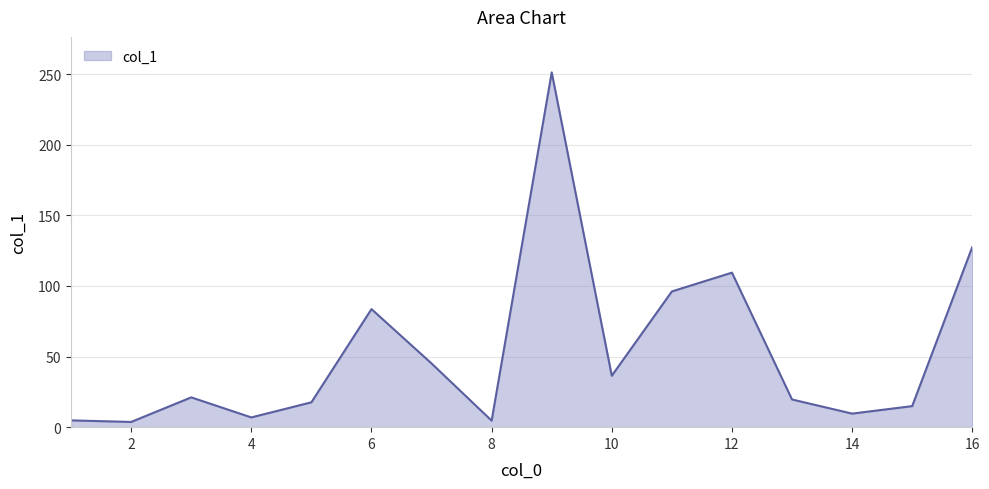

Does the chart have visible grid lines?

Yes